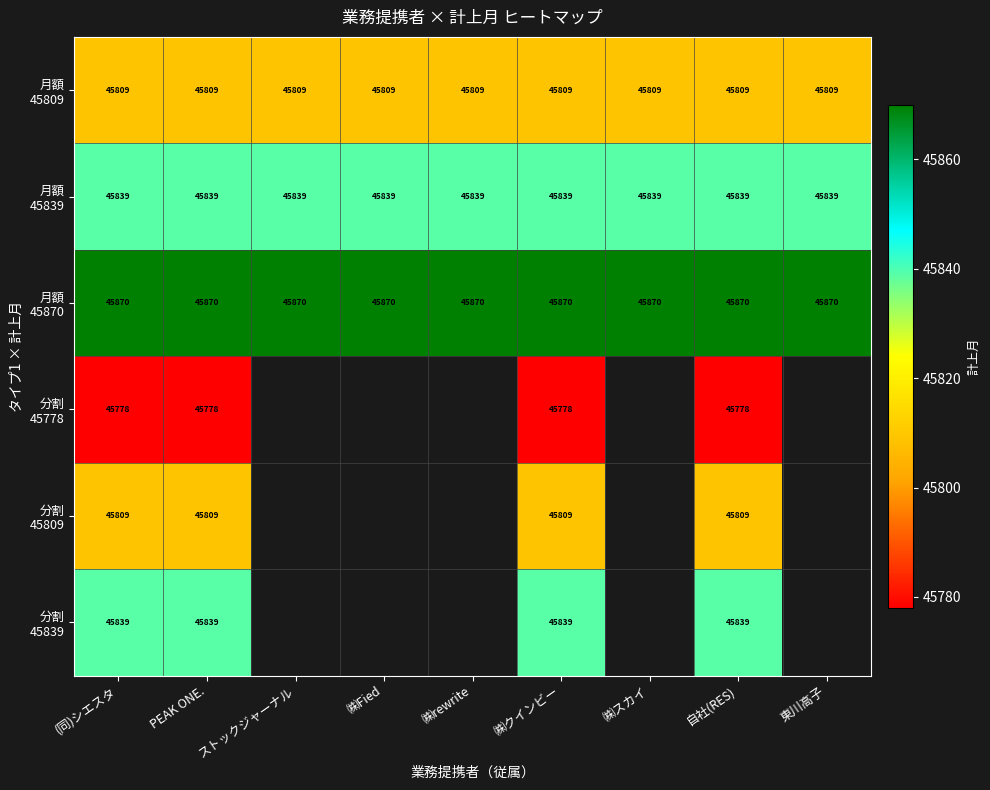

What is the total value across all series at ㈱クインビー?

274944